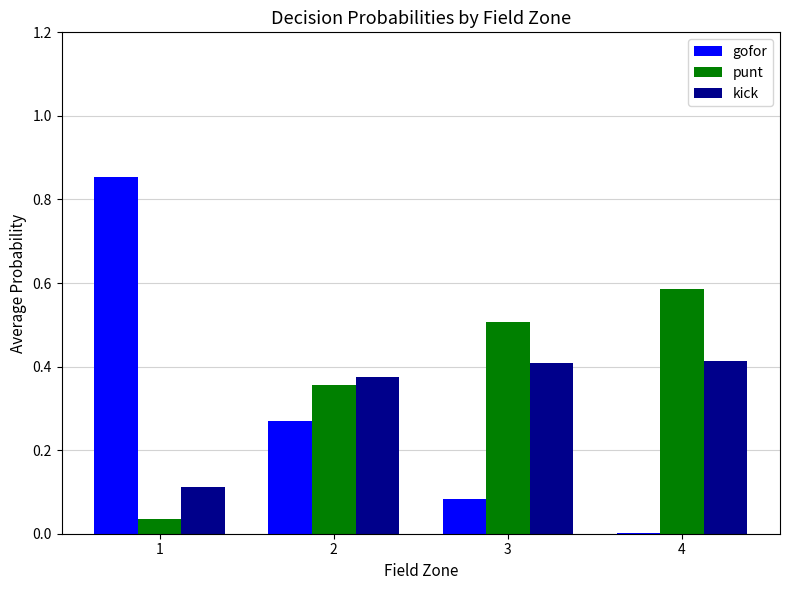

What is the total value across all series at 2?

1.0